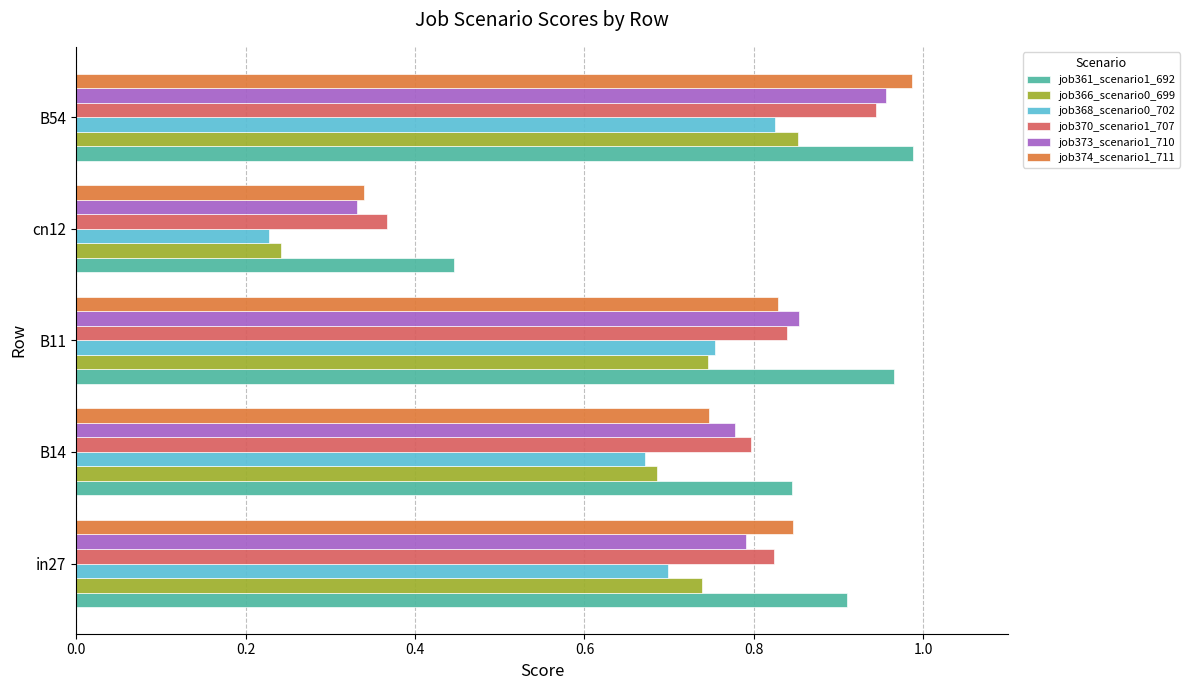

What is the difference between the second highest and minimum values in the job366_scenario0_699 series?

0.5